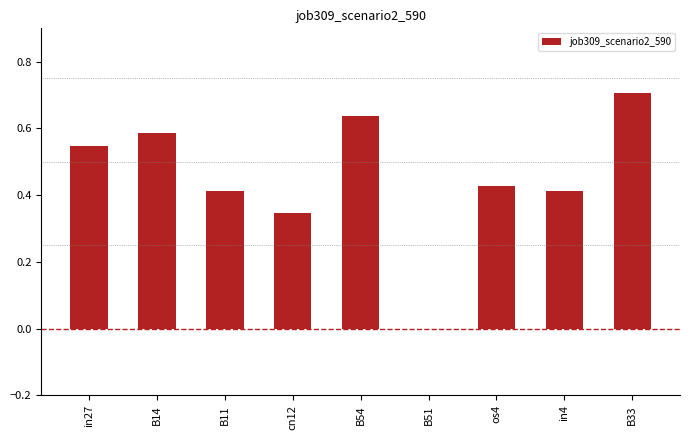

Count the values in the range 0 to 1.

9